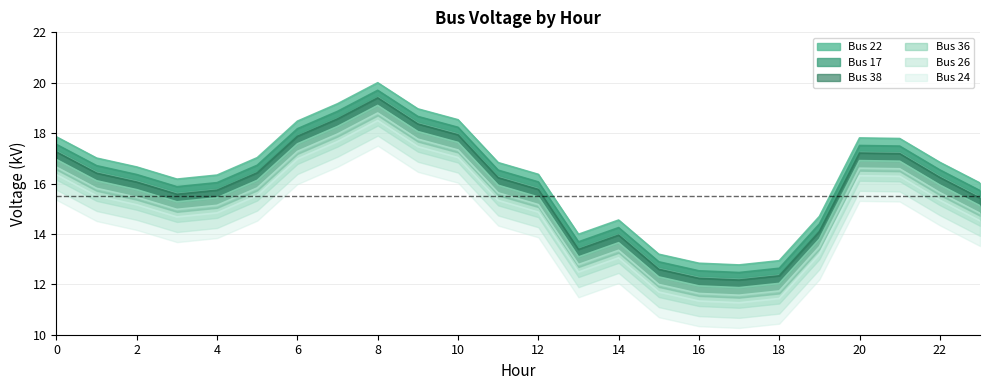

At which label is Bus 22 closest to 16?

23